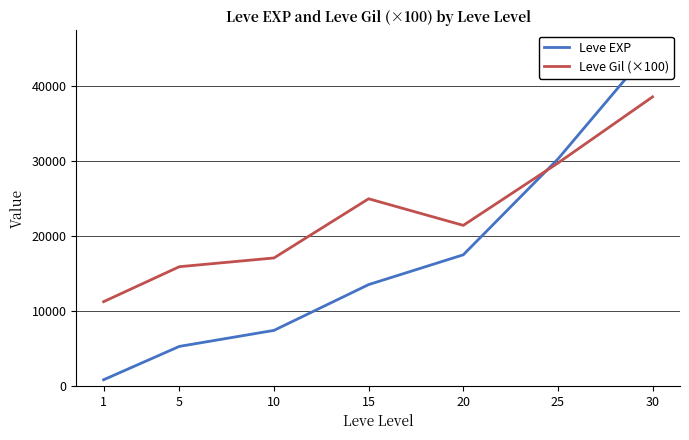

After their last crossing, which series has the higher values: Leve Gil (×100) or Leve EXP?

Leve EXP